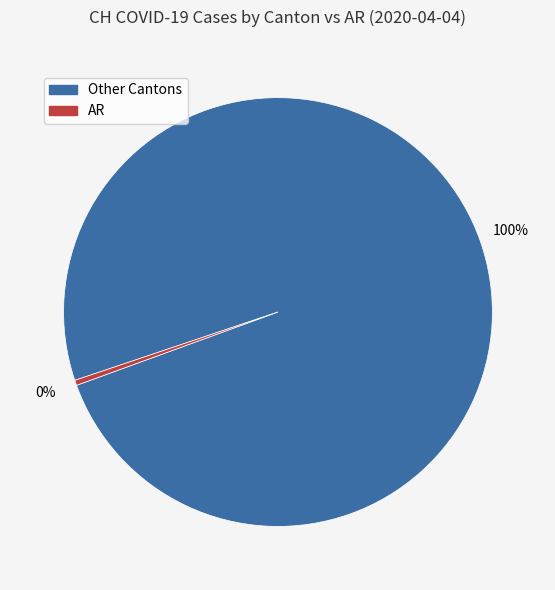

To the nearest percent, what is the average slice percentage?

50%